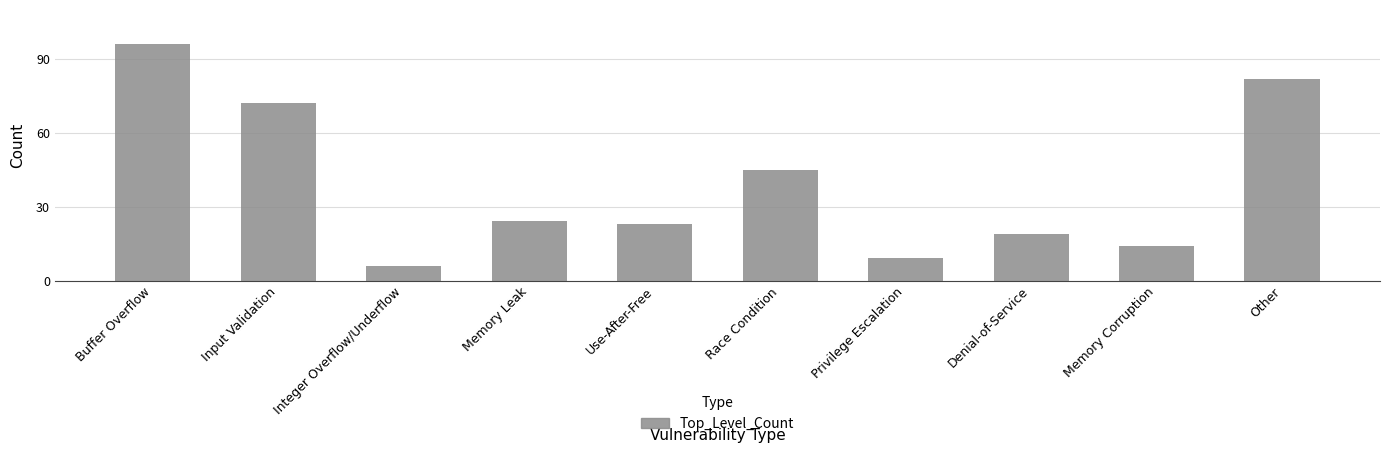

At which category does the chart reach its peak across all series?

Buffer Overflow